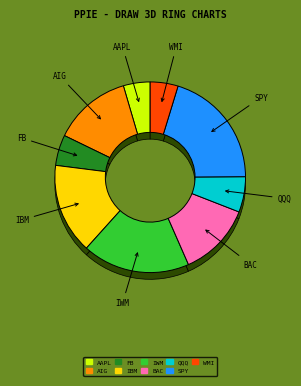

Is the sum of QQQ and FB greater than half?

No